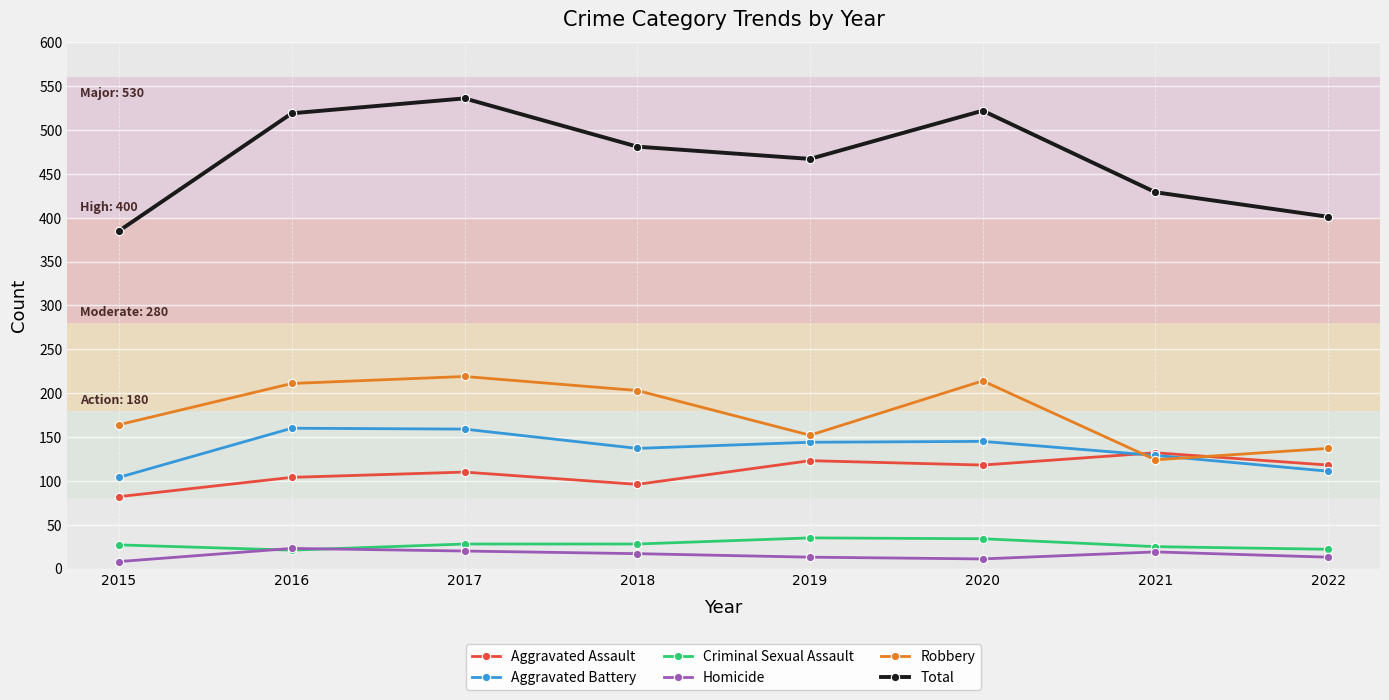

What is the spread (max minus min) of values at 2018?

464